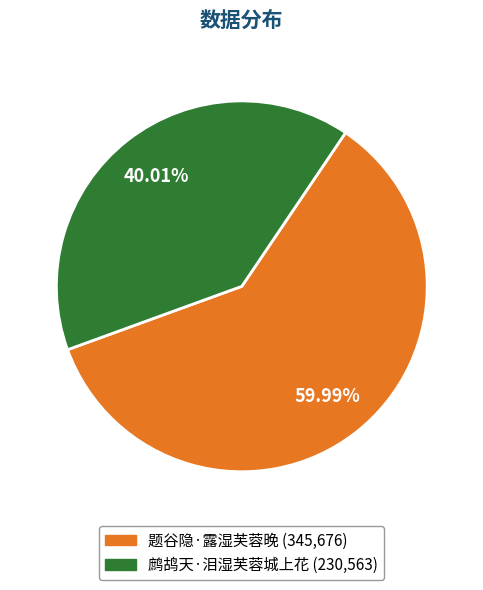

Is there any slice that represents more than half of the pie?

Yes